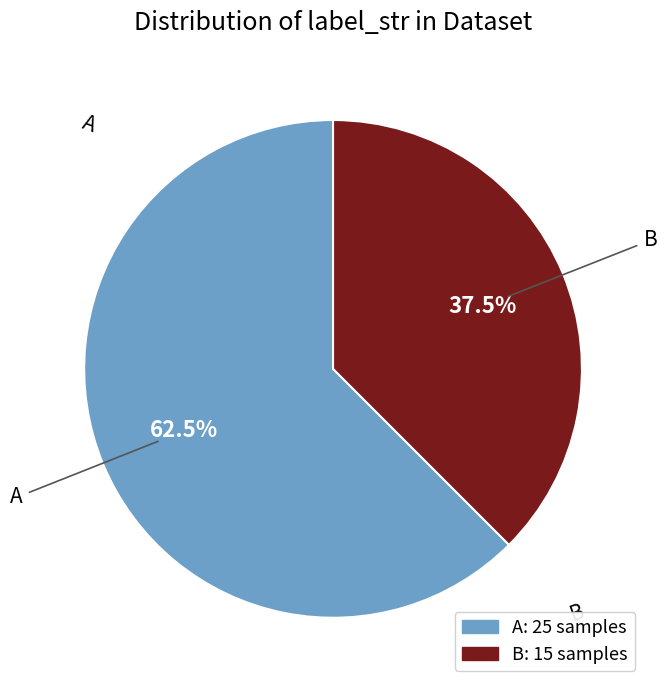

Combined, do A and B account for over 50%?

Yes